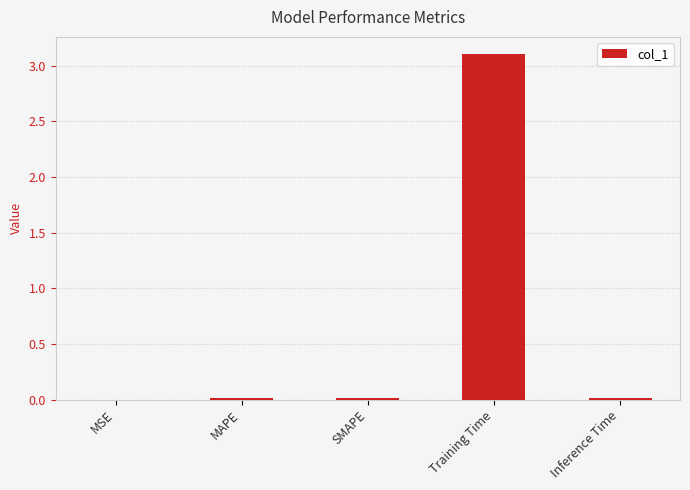

The chart shows a value of 0.0 at MSE. True or false?

True